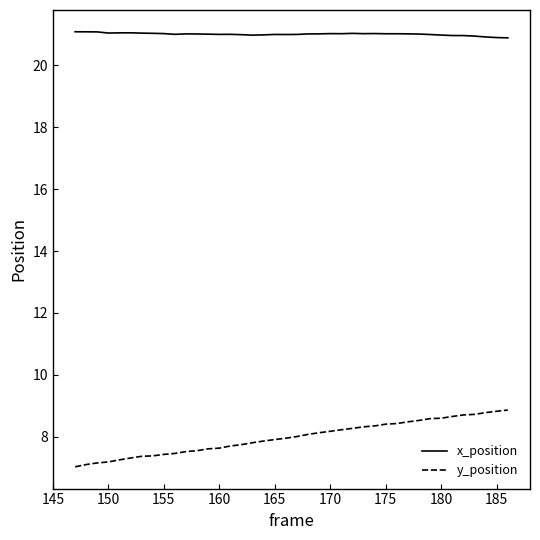

What is the smallest value displayed?

7.0